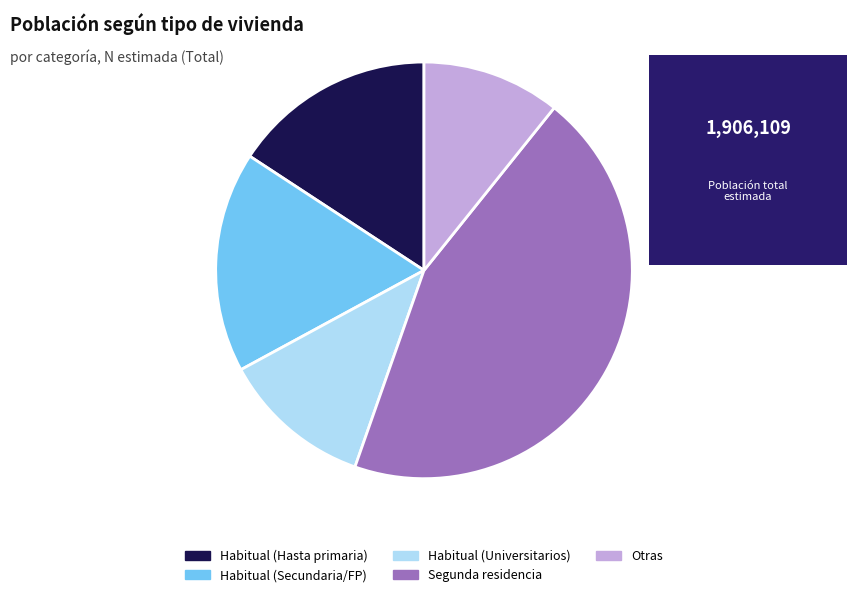

Is there any slice that represents more than half of the pie?

No